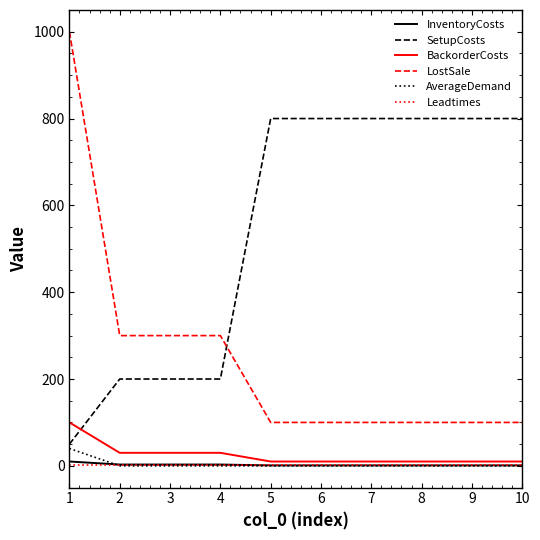

Which series has the largest range (max minus min)?

LostSale